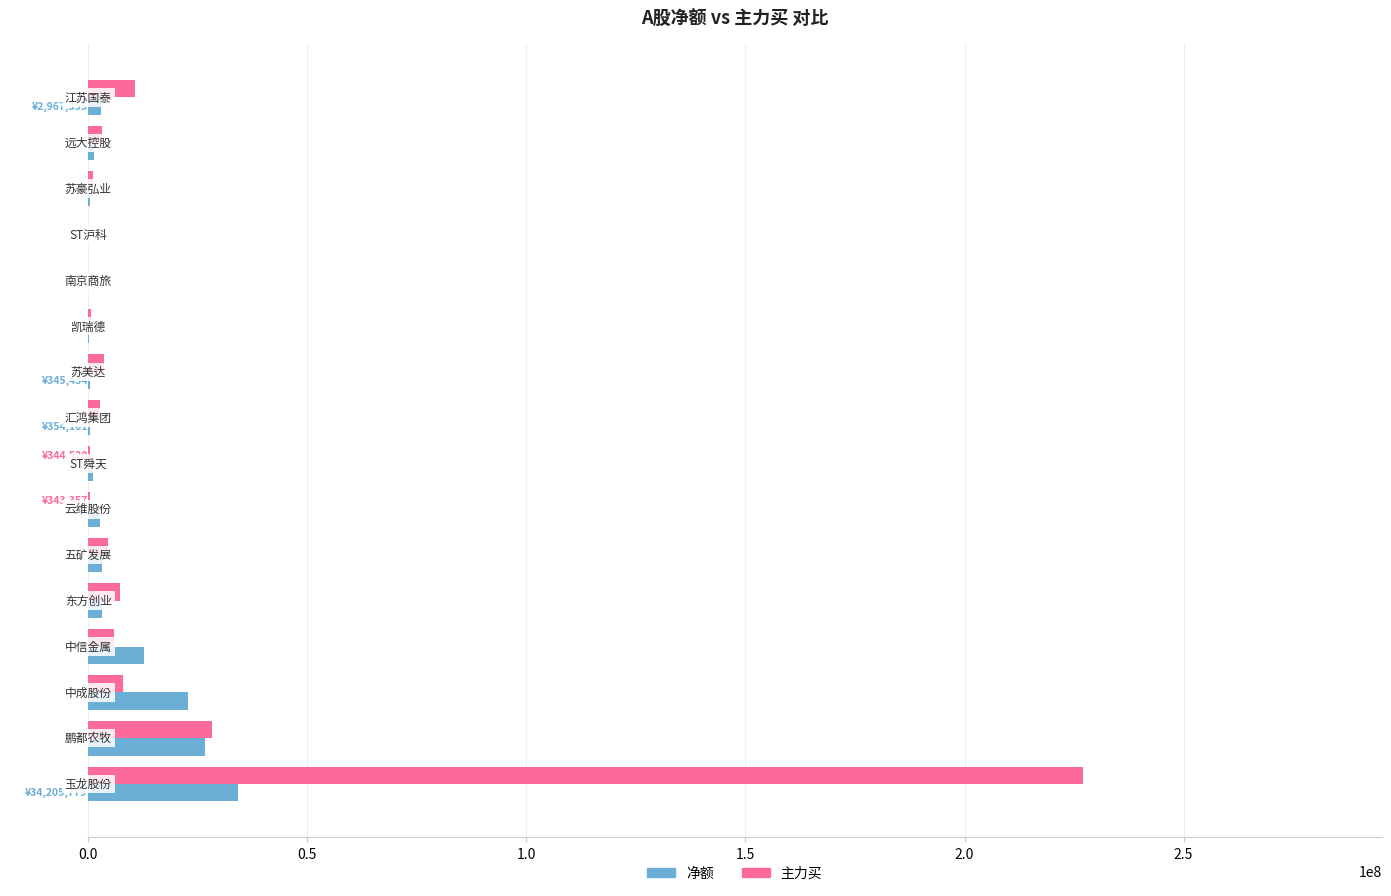

What is the highest value of the 主力买 series?

227065749